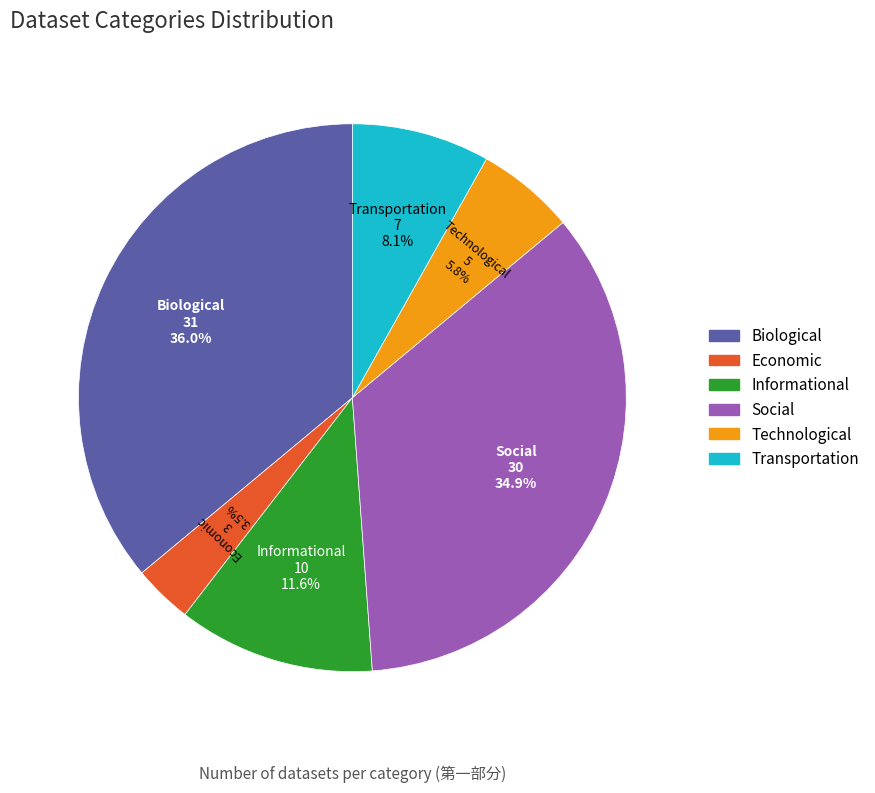

Which category has the biggest portion of the pie?

Biological